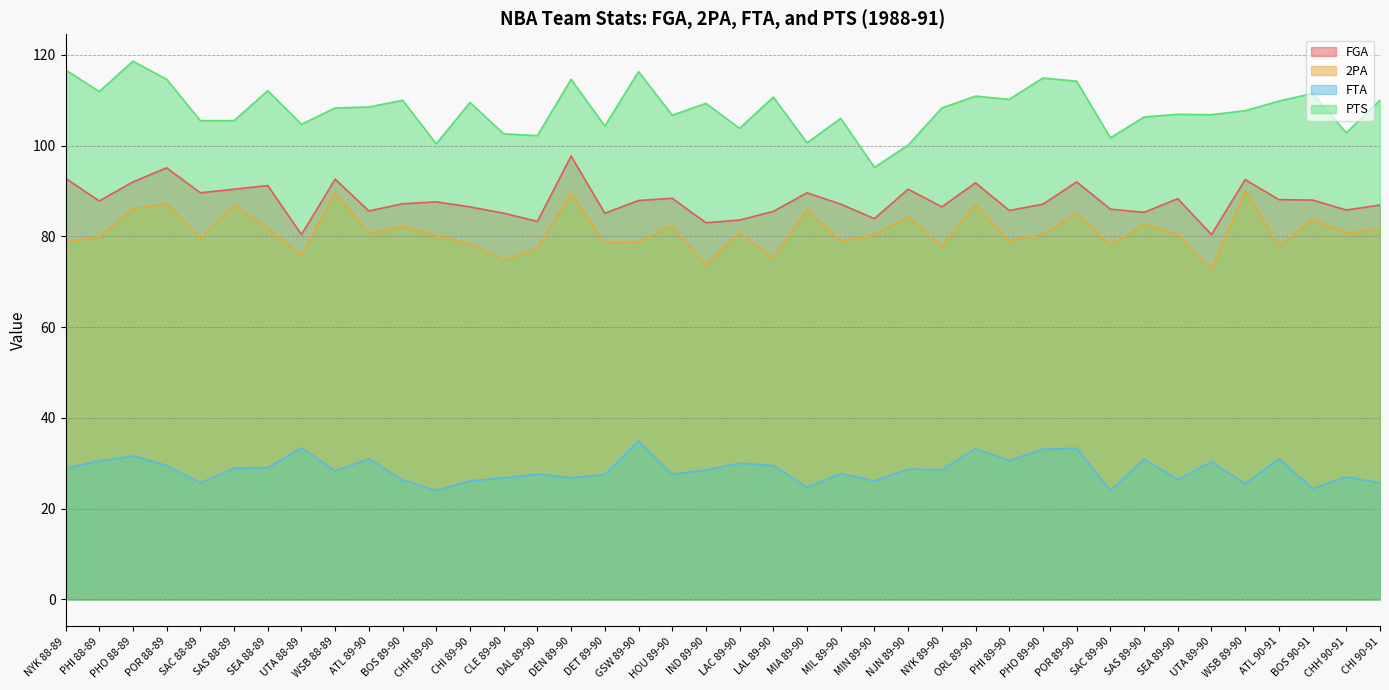

The FTA series shows 27.6 at DAL 89-90. True or false?

True